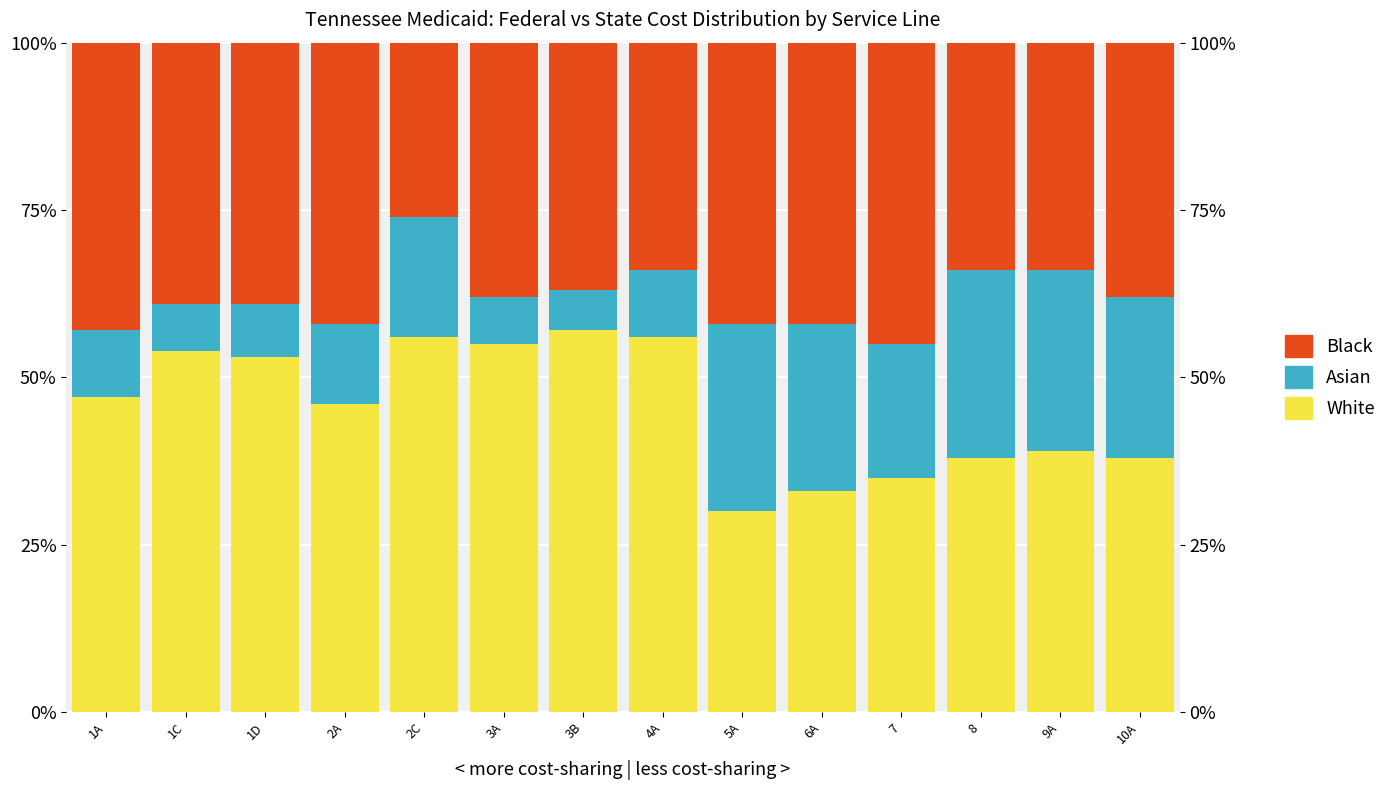

At which label does White first exceed 47?

1C